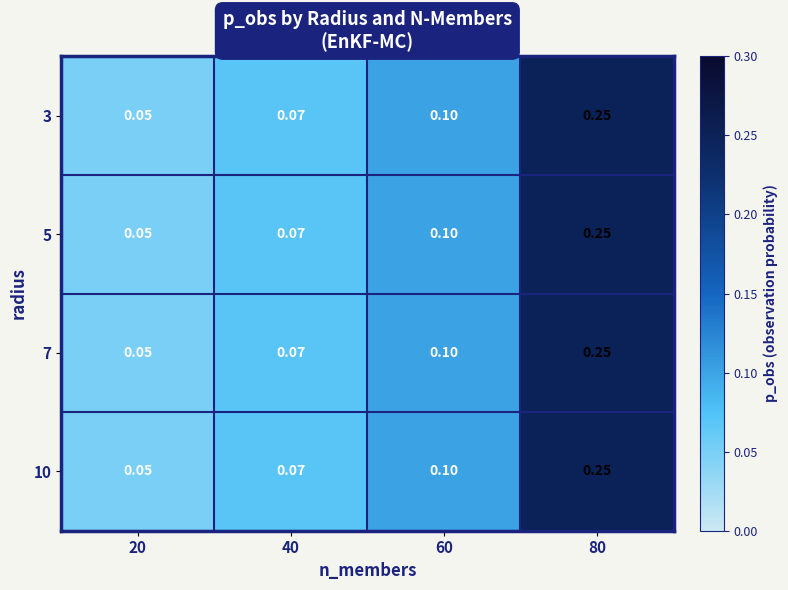

Is the value of 5 at 20 greater than the value of 3 at 60?

No